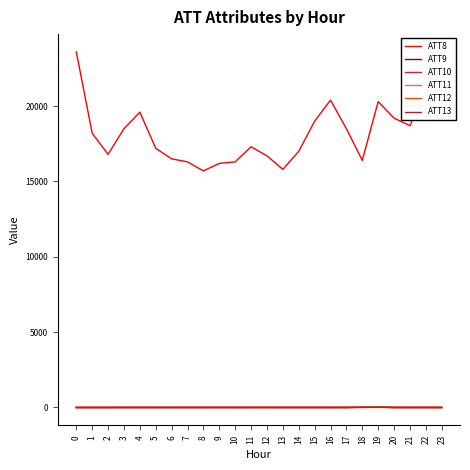

How many lines are shown in the chart?

6